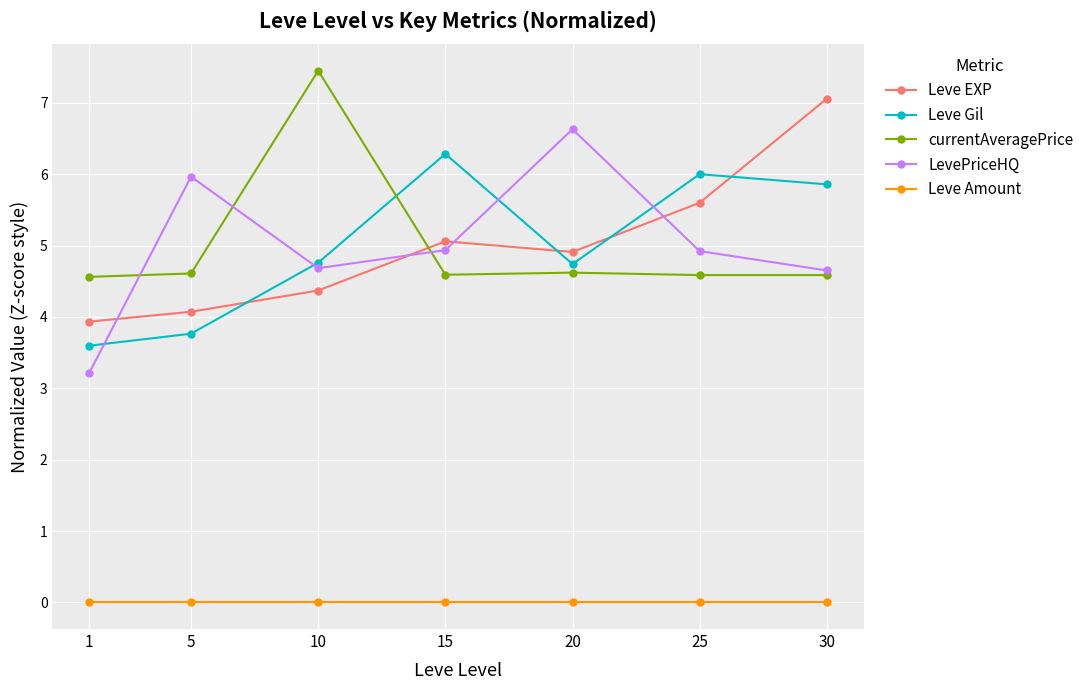

What is the value of the Leve EXP point at the 7th from the left?

7.1